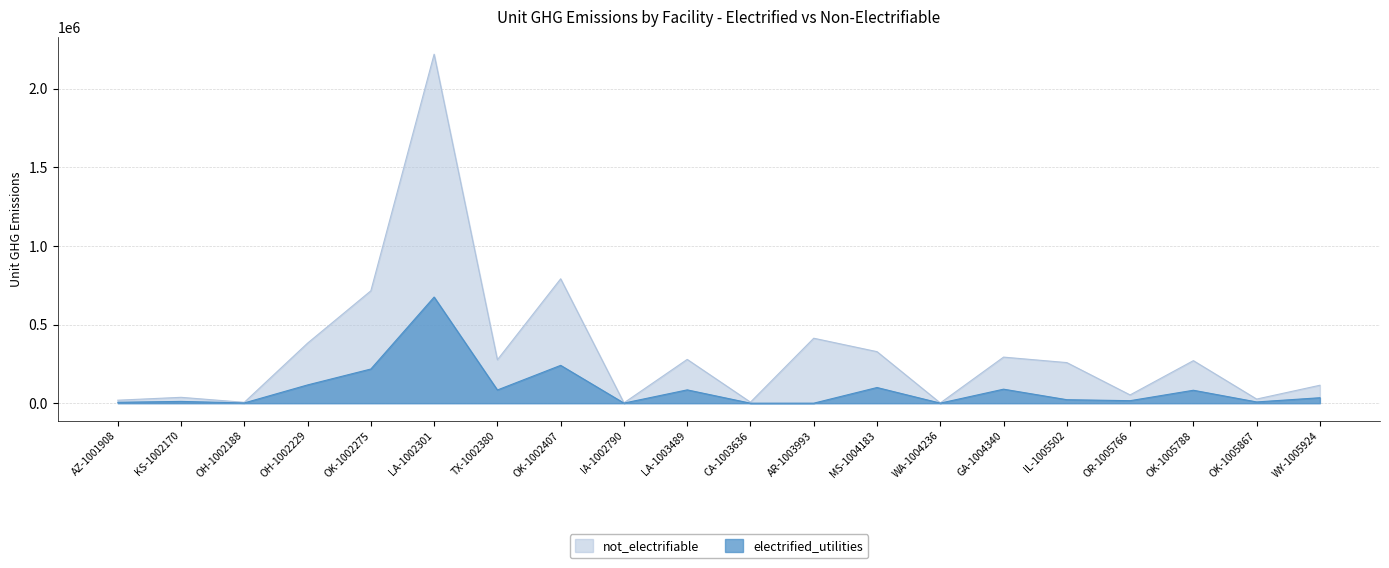

What is the label of the 12th point from the left?

AR-1003993